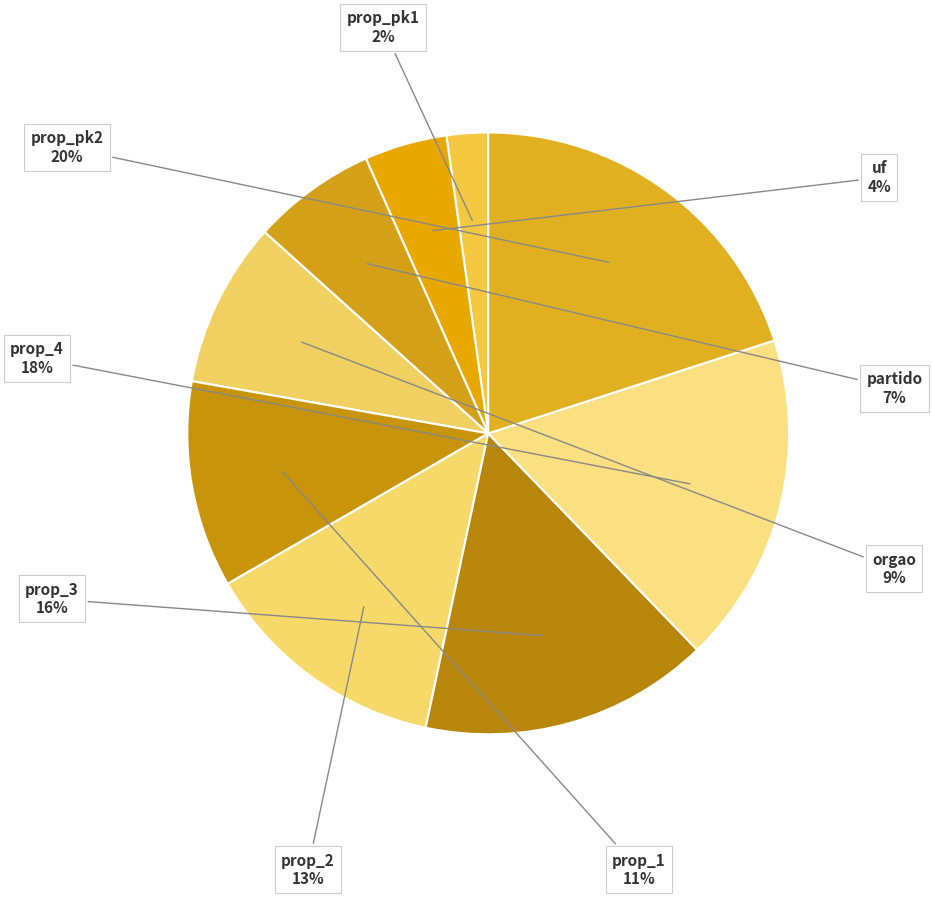

What is the smallest slice in the pie chart?

prop_pk1